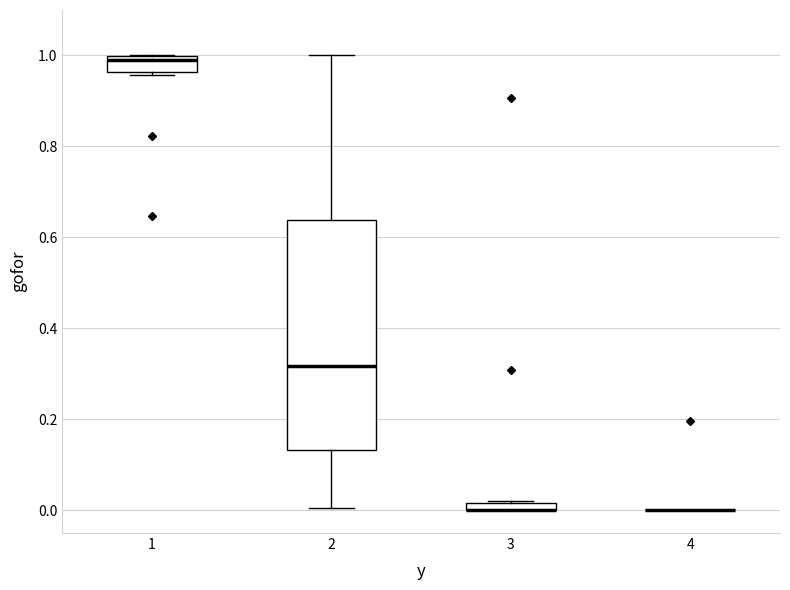

Where is the lower edge of the box at x = 1 on the y-axis? The values are not printed on the chart, so give them approximately, as read against the axis.

0.96